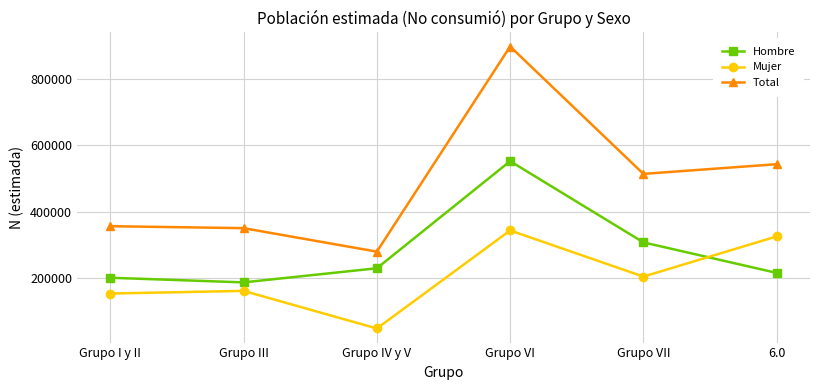

The Total series shows 896379 at Grupo VI. True or false?

True